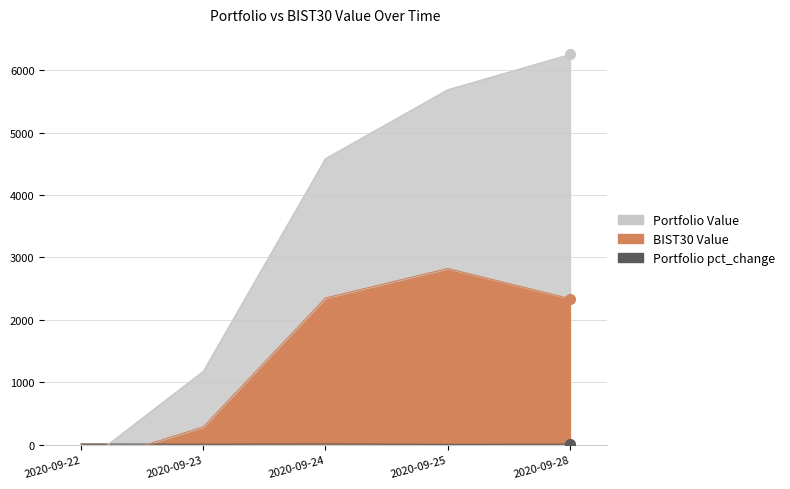

List the labels in order of Portfolio pct_change value, smallest first.

2020-09-25, 2020-09-23, 2020-09-28, 2020-09-22, 2020-09-24